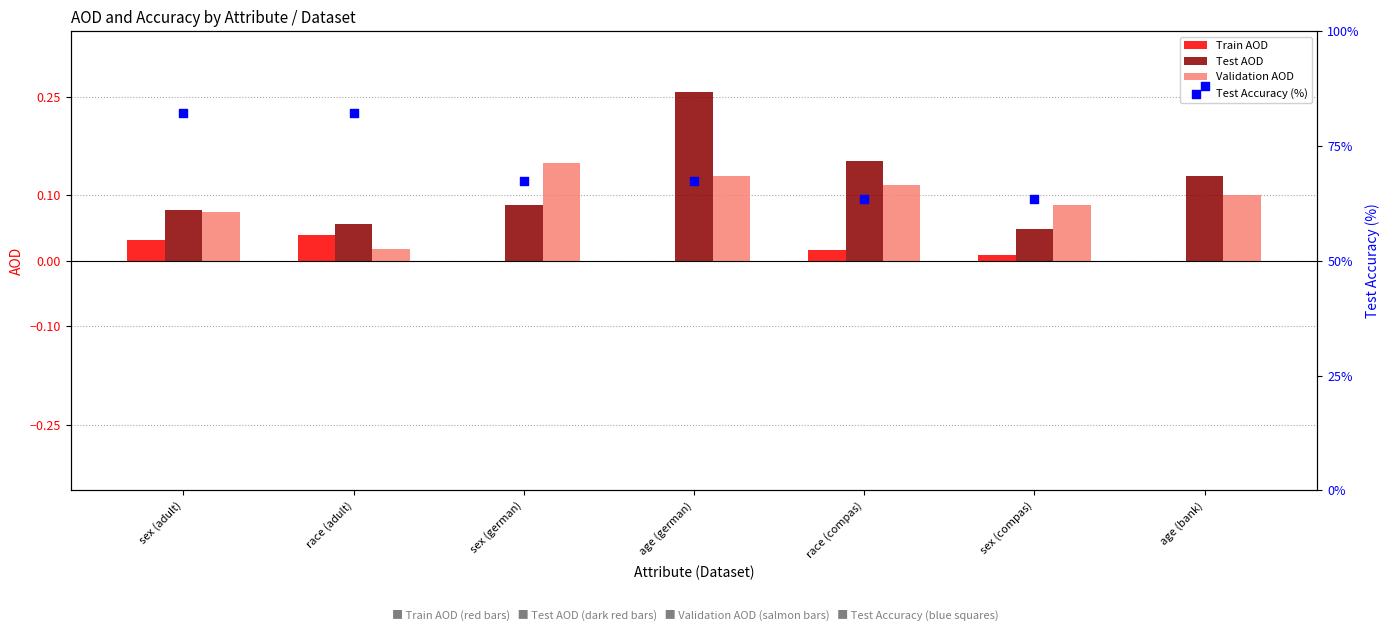

Which series has the largest total across all categories?

Test Accuracy (%)